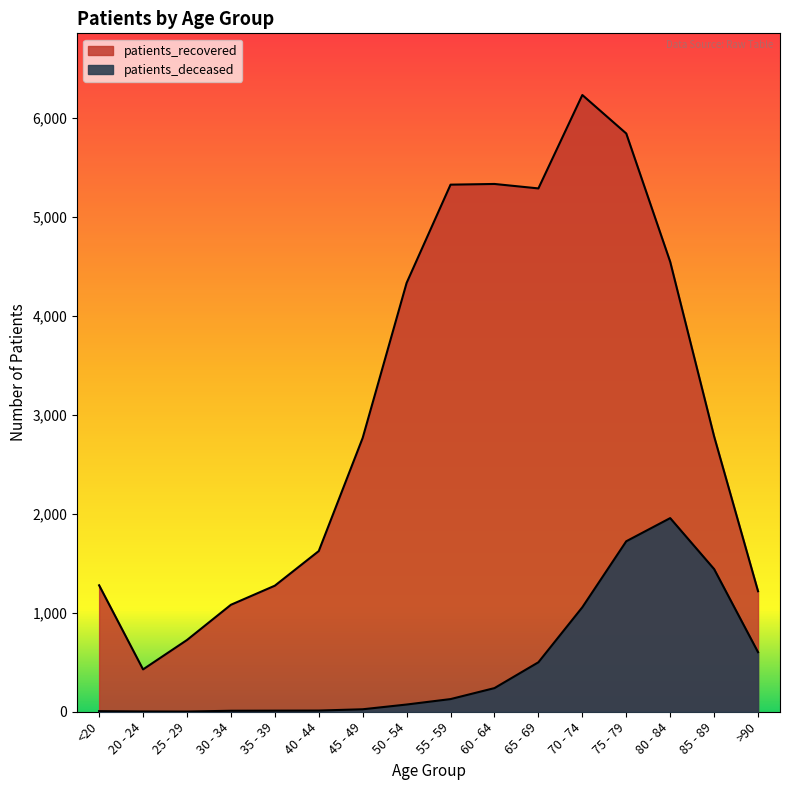

At which label does patients_recovered first exceed 2783?

50 - 54